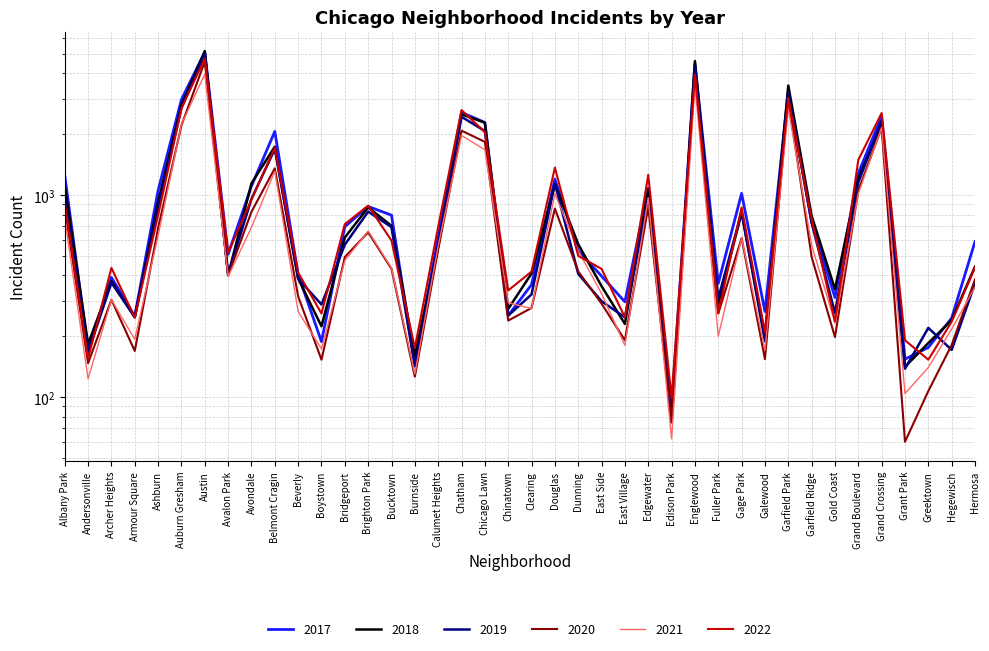

The value of 2018 at Armour Square is 248. True or false?

True